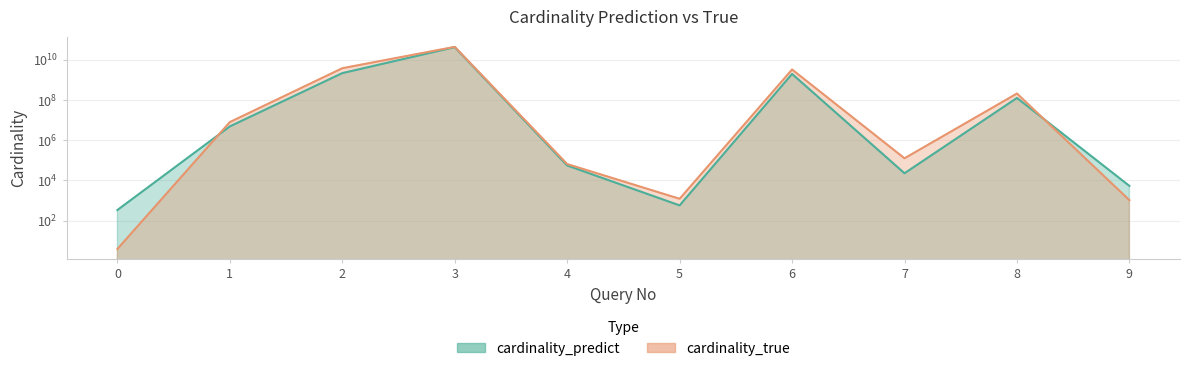

How many intersections are there between cardinality_predict and cardinality_true?

2